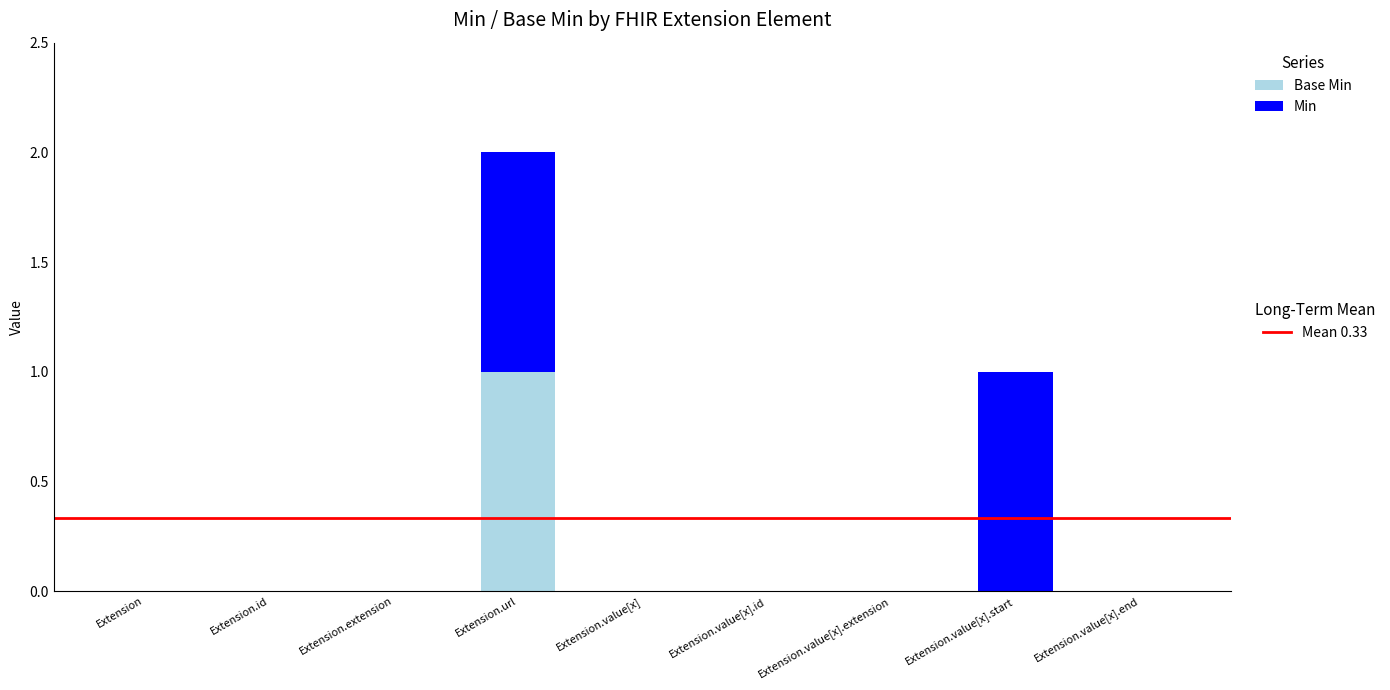

At which category is the sum across all series the highest?

Extension.url